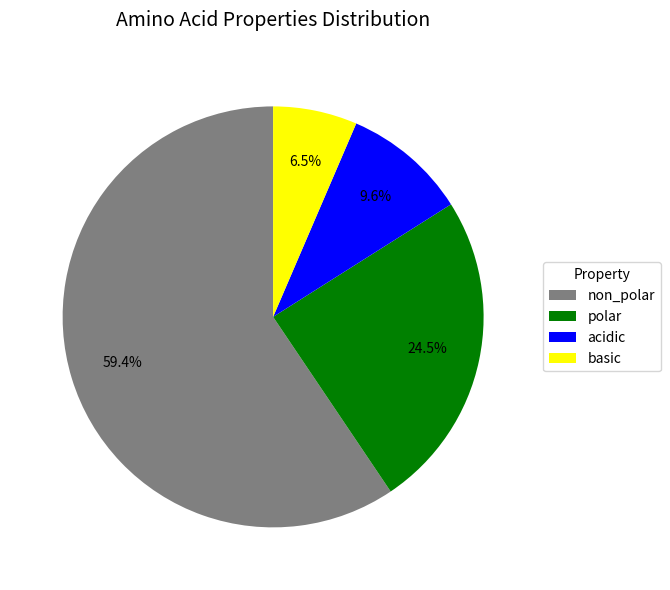

Does non_polar represent more than half of the total?

Yes